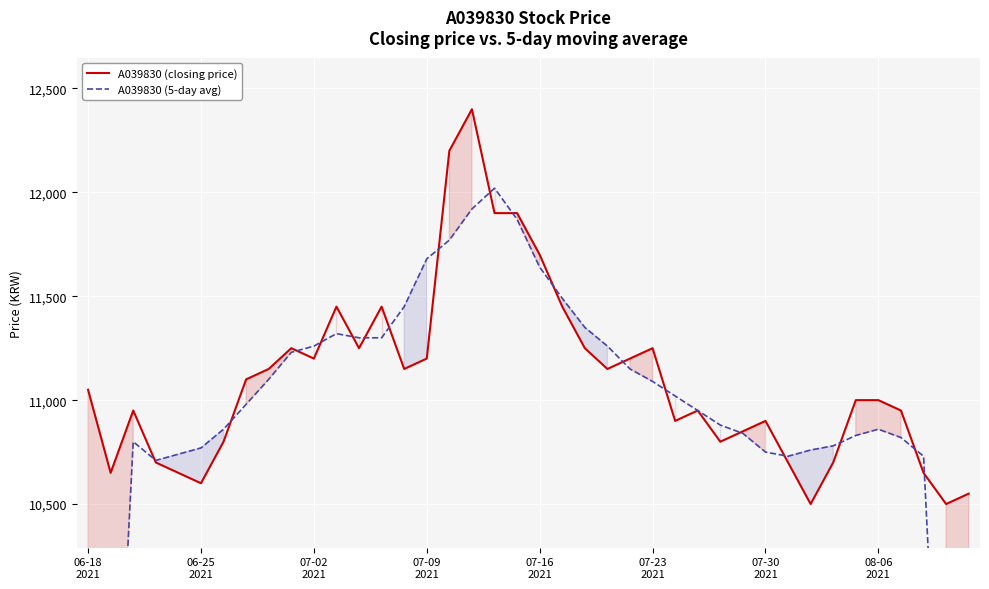

What is the difference between the maximum and minimum values in the A039830 (5-day avg) series?

5680